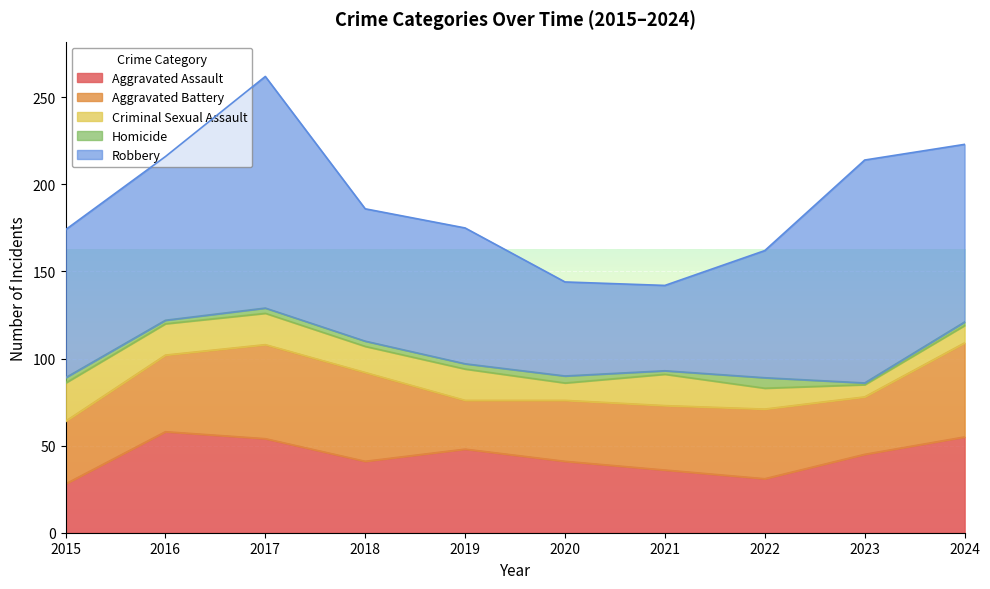

Does the chart display data point markers on the line(s)?

No